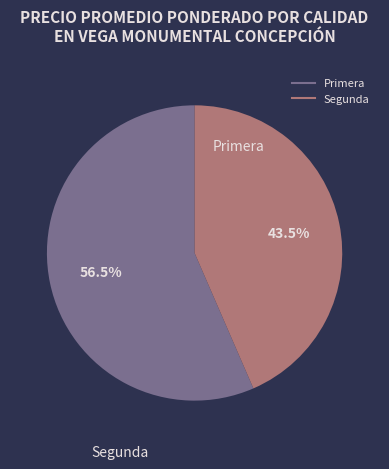

What is the smallest slice in the pie chart?

Segunda